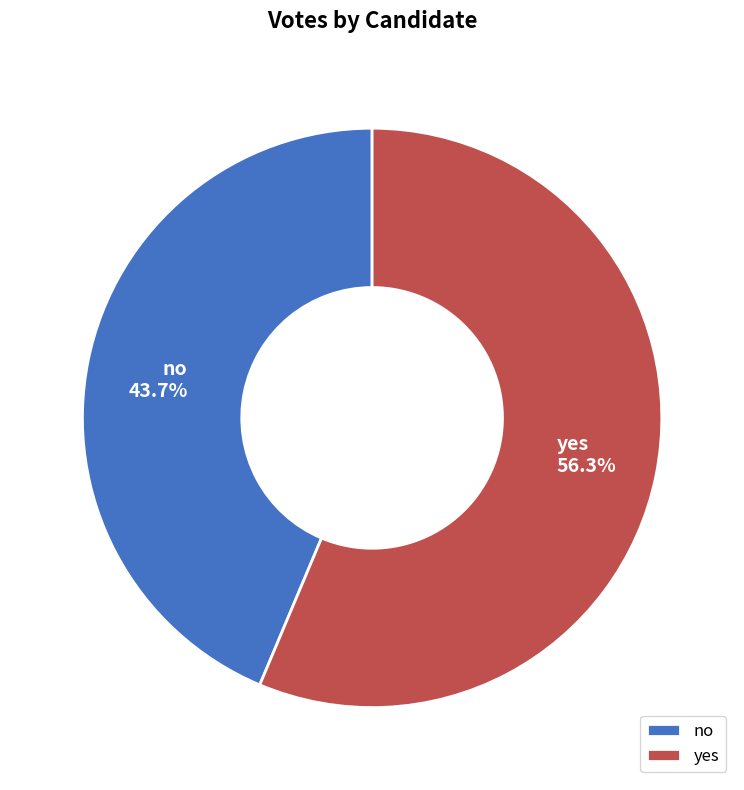

To the nearest percent, what is the difference between the largest and smallest slice percentages?

13%